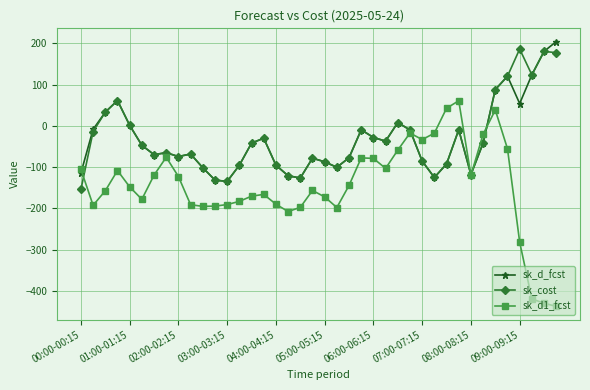

Is this an area chart (filled region under the line)?

No